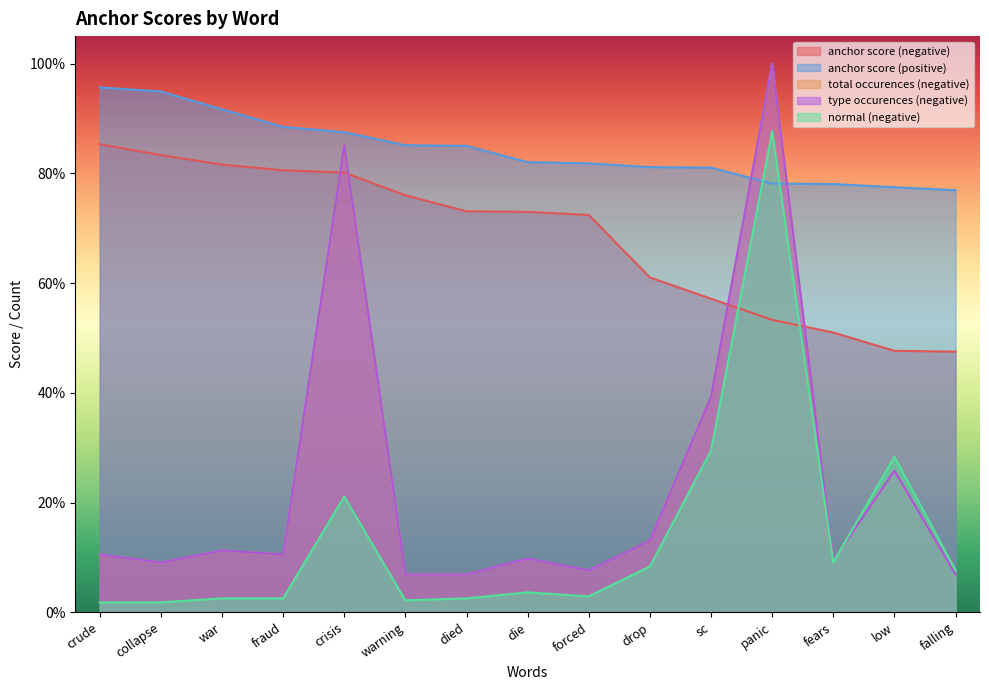

How many distinct data groups are displayed?

5